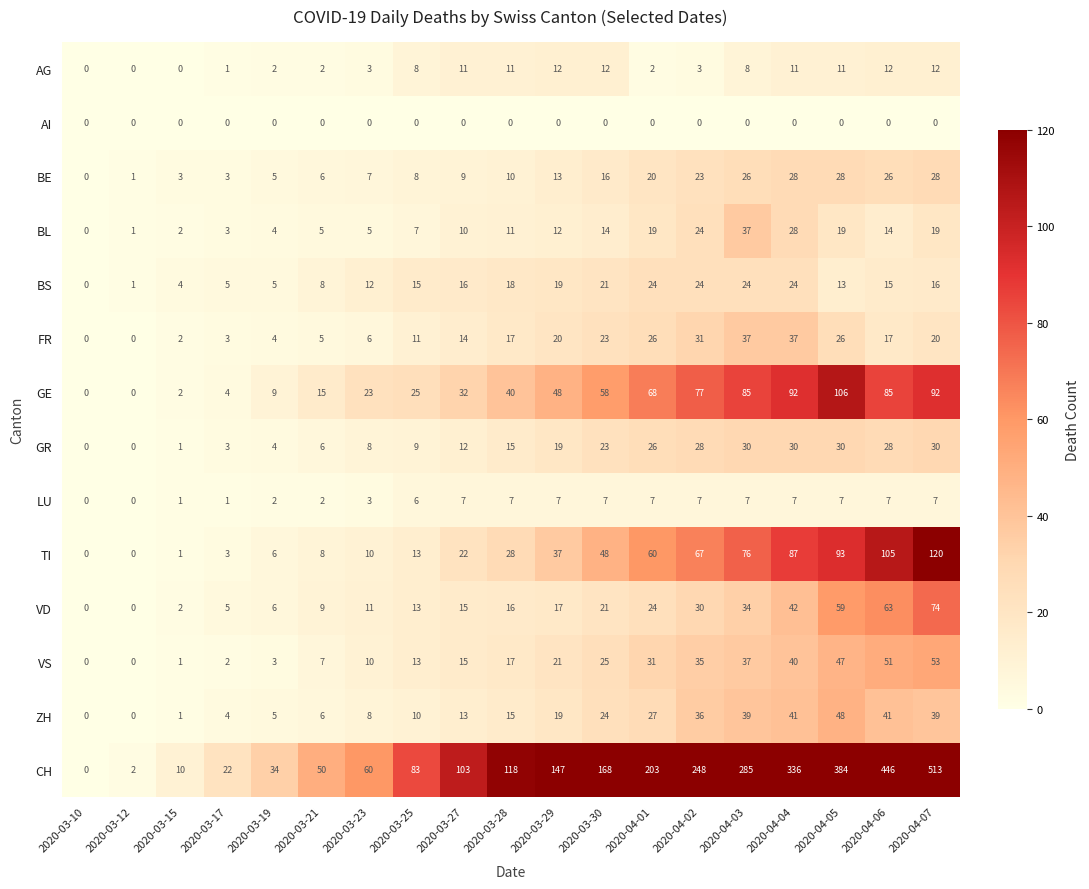

What is the total value across all series at 2020-03-15?

30